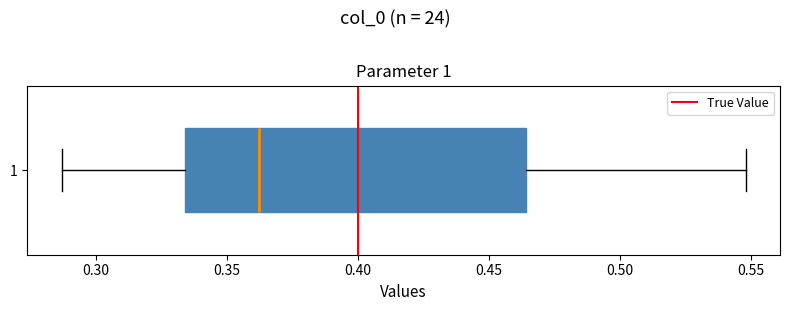

Read this box plot against the x-axis: the position of the median line, the range covered by the box, and the ends of both whiskers. The values are not printed on the chart, so give them approximately, as read against the axis.

median 0.360, box 0.335 to 0.465, whiskers 0.285 to 0.550